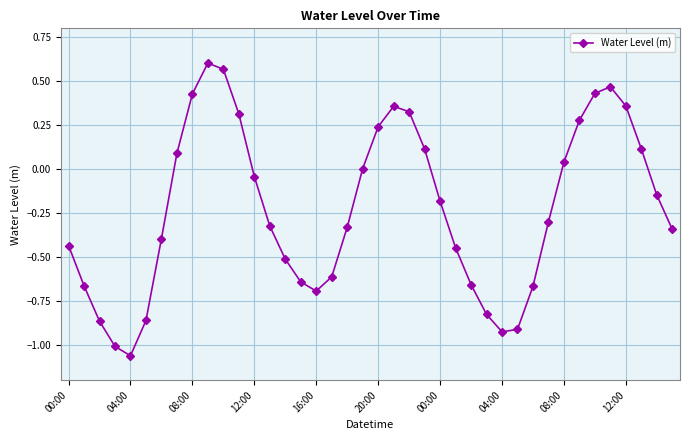

How many points are higher than both their immediate neighbors (excluding endpoints)?

3